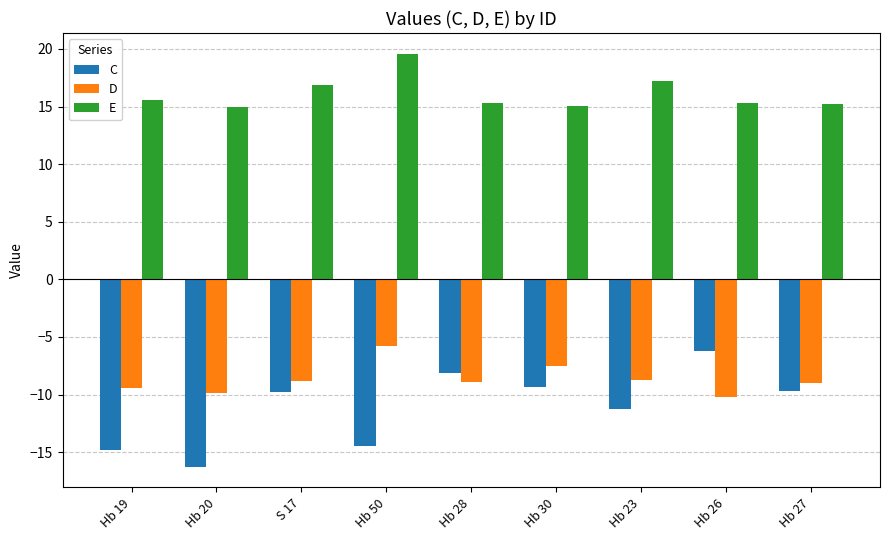

What is the sum of all D values?

-78.3